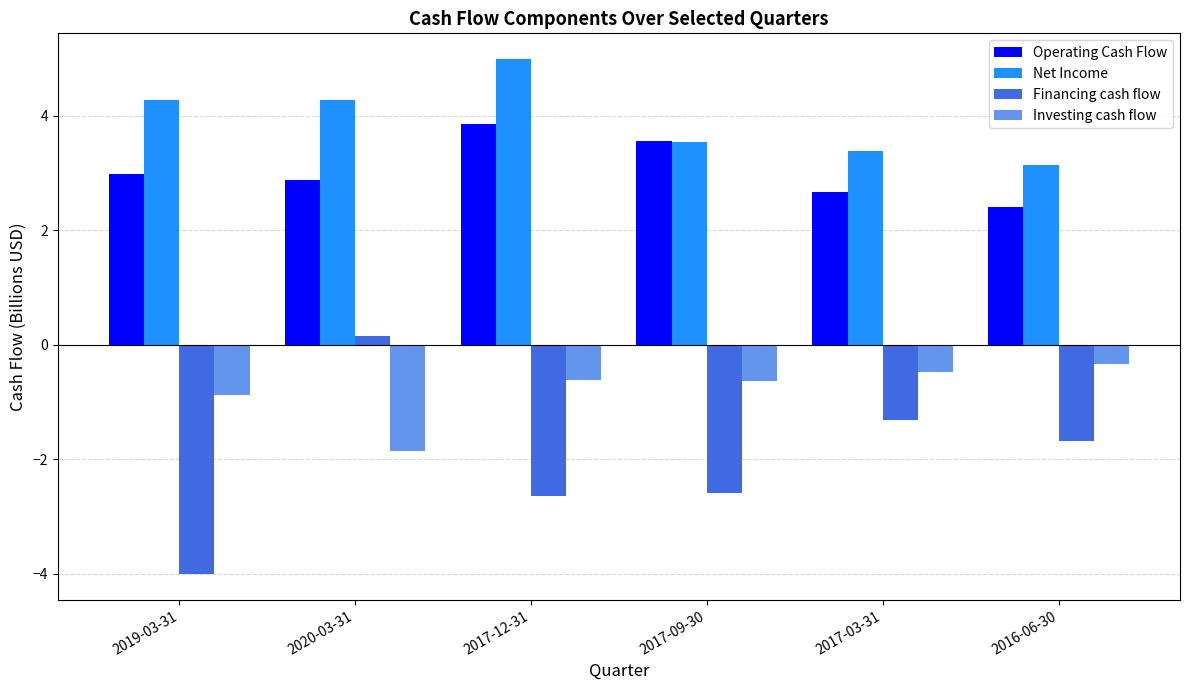

Is it true that Financing cash flow equals 0.2 at 2020-03-31?

True